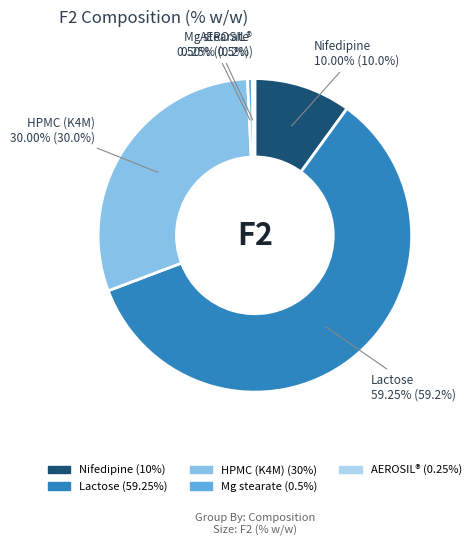

To the nearest percent, what is the average slice percentage?

20%